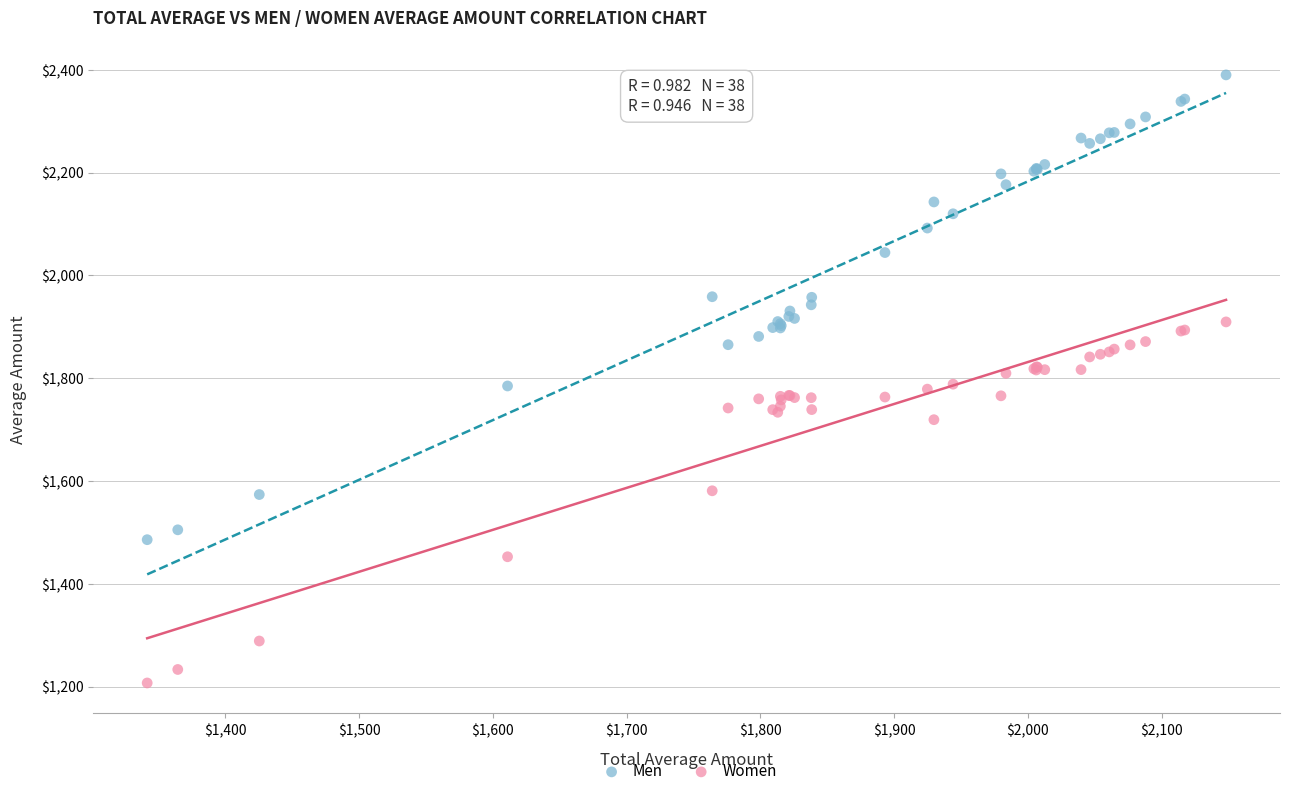

Which series contains the lowest Y value?

Women